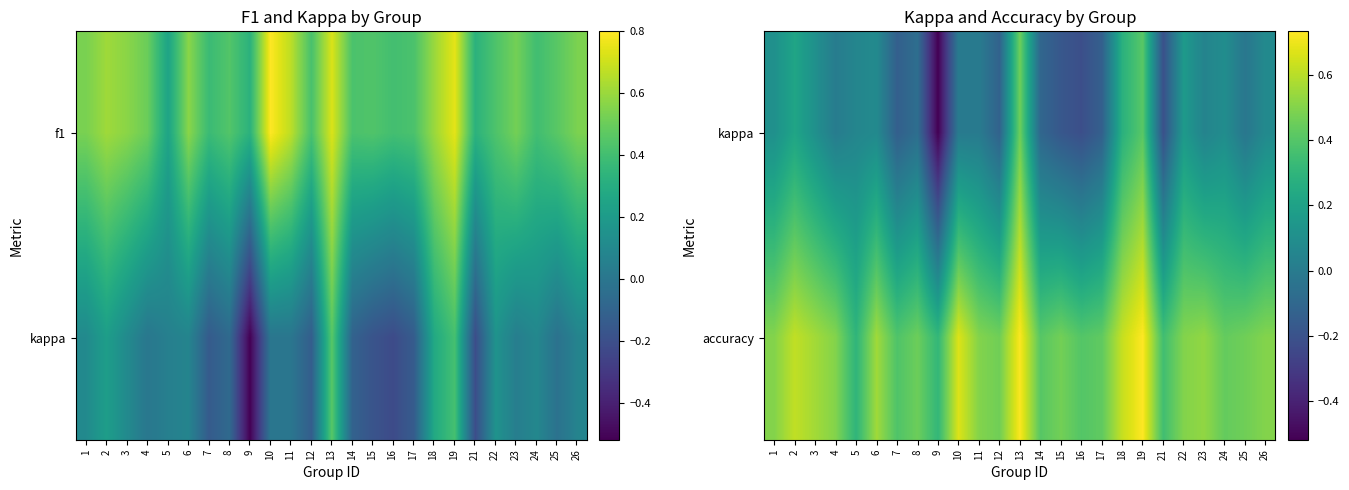

What is the maximum value for accuracy?

0.7